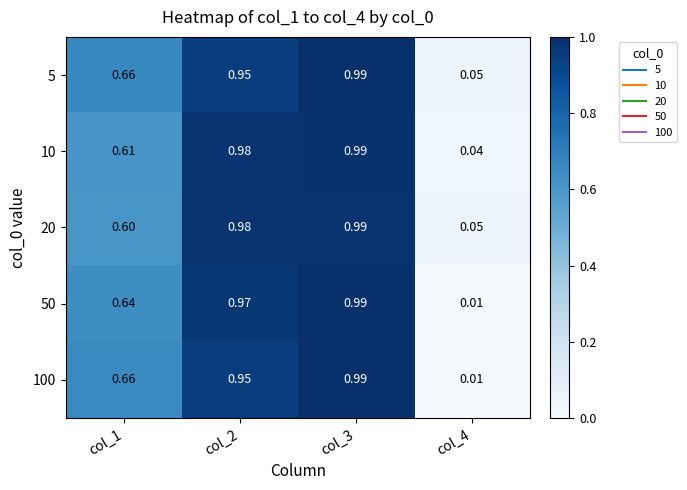

Is the value of 10 at col_4 greater than the value of 20 at col_2?

No